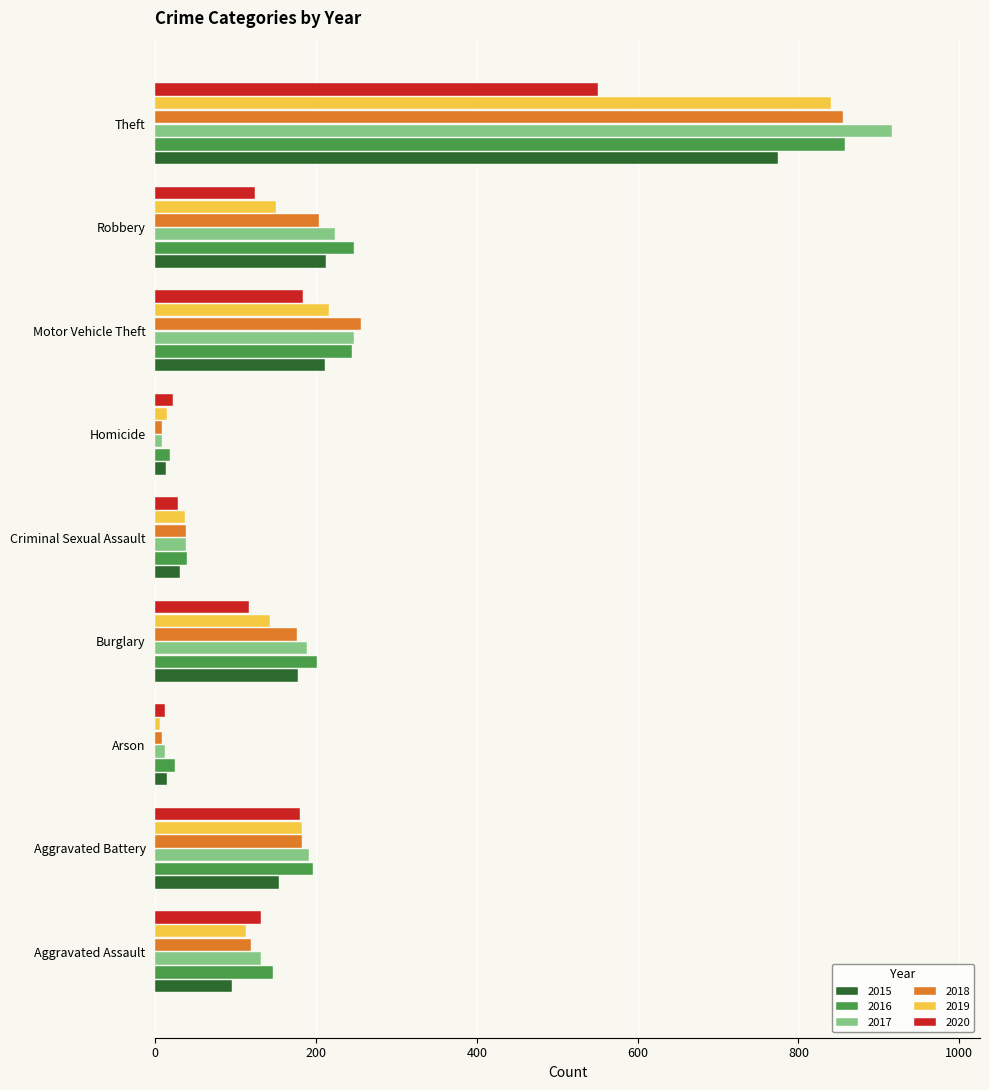

What is the difference between the maximum and minimum values in the 2020 series?

539